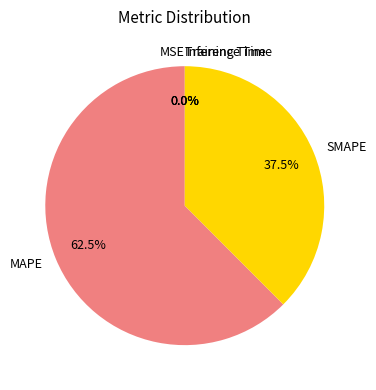

What is the largest slice in the pie chart?

MAPE